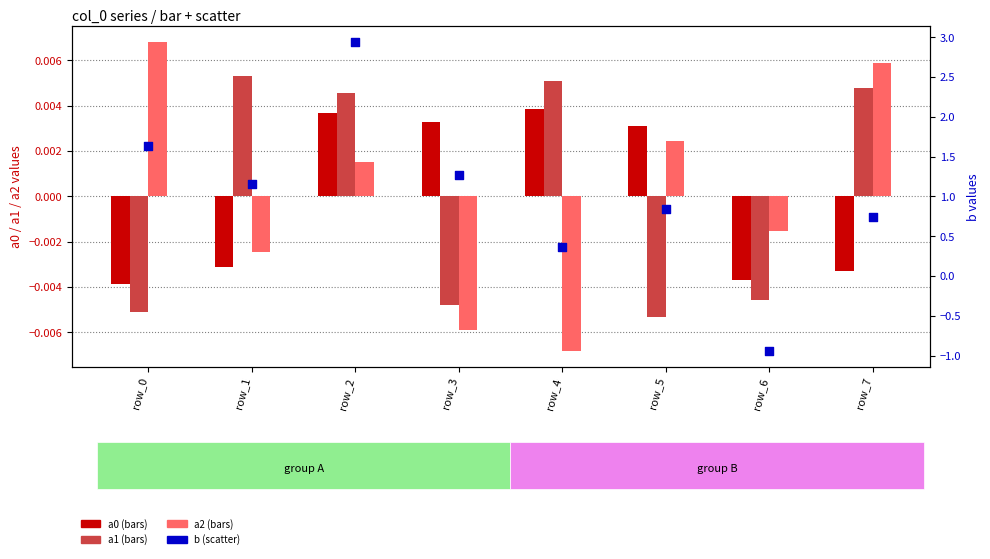

Is the value of b at row_0 greater than the value of a1 at row_1?

Yes